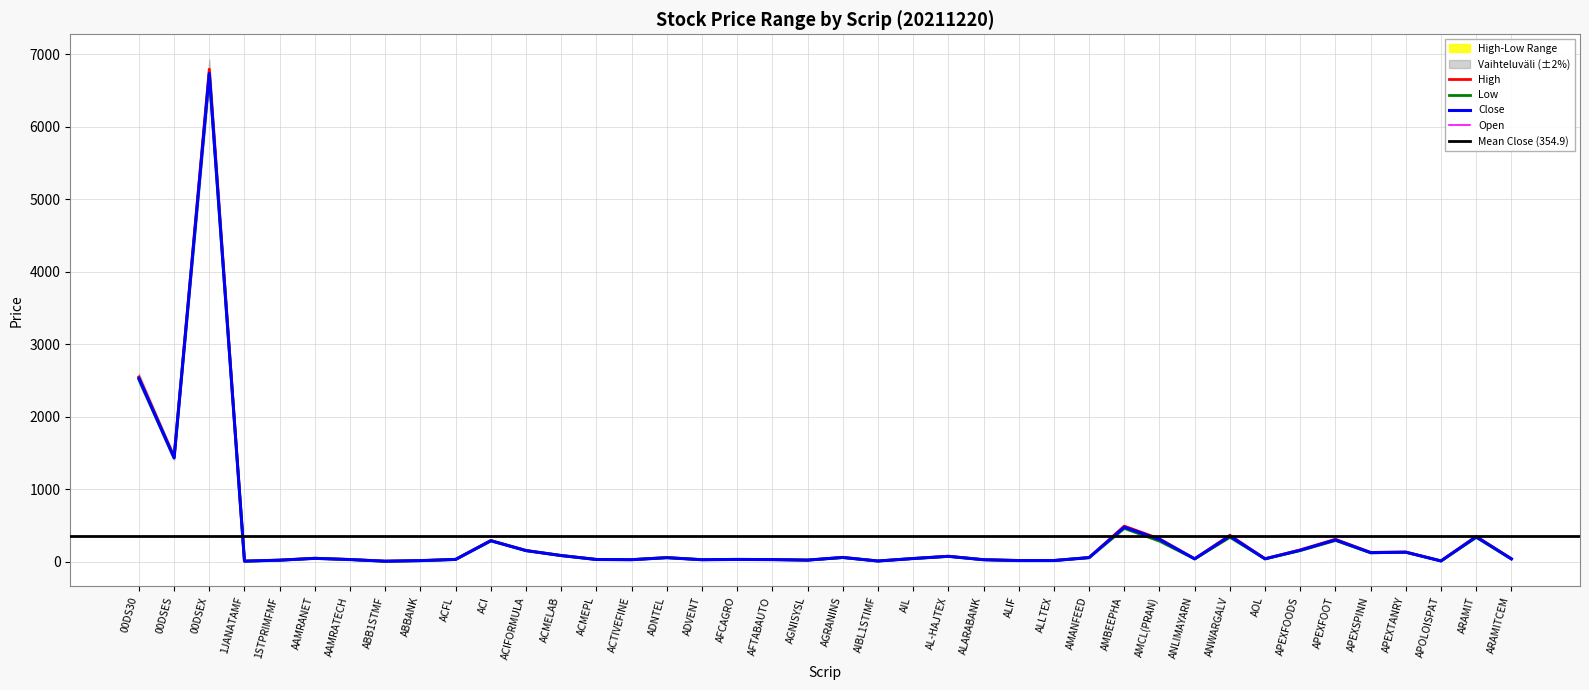

What position from the left is ARAMIT?

39